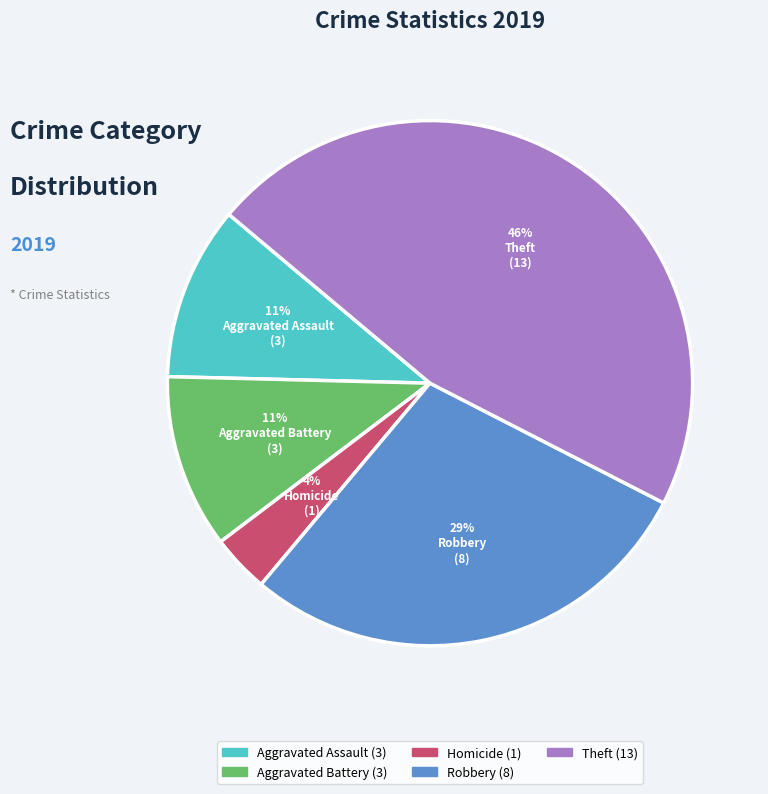

Is there a majority slice in this chart?

No